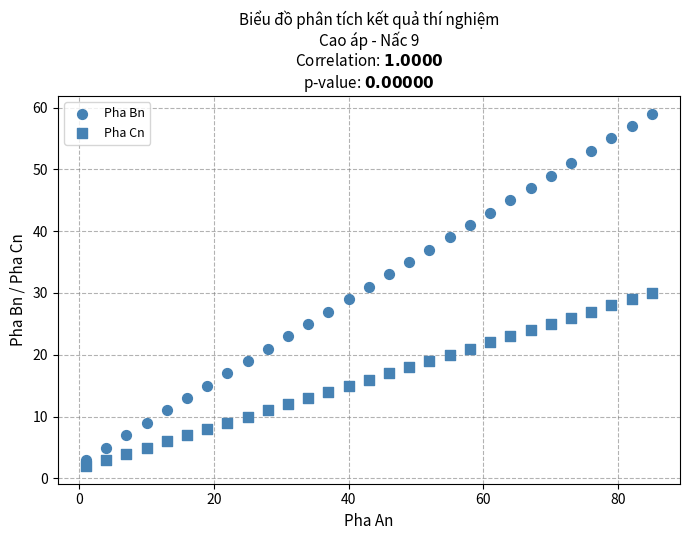

How many data points are displayed?

58